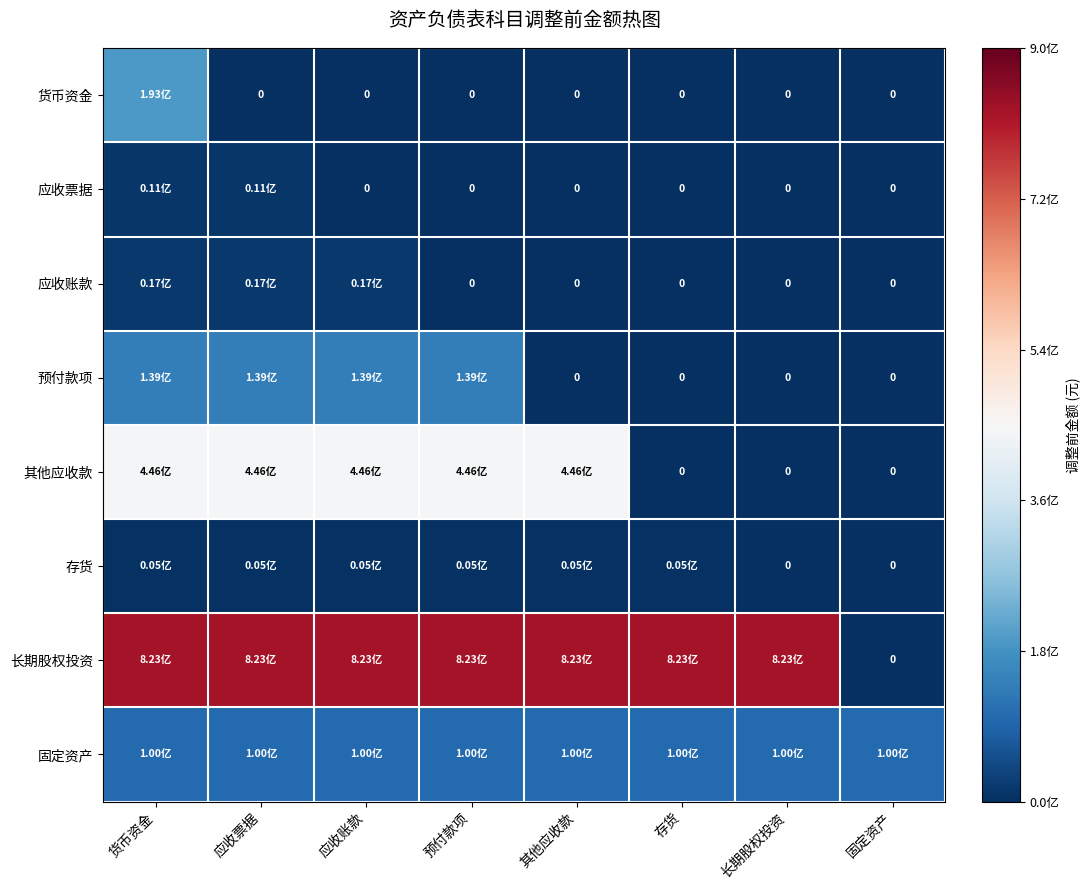

List the series in order of their peak value, highest first.

长期股权投资, 其他应收款, 货币资金, 预付款项, 固定资产, 应收账款, 应收票据, 存货